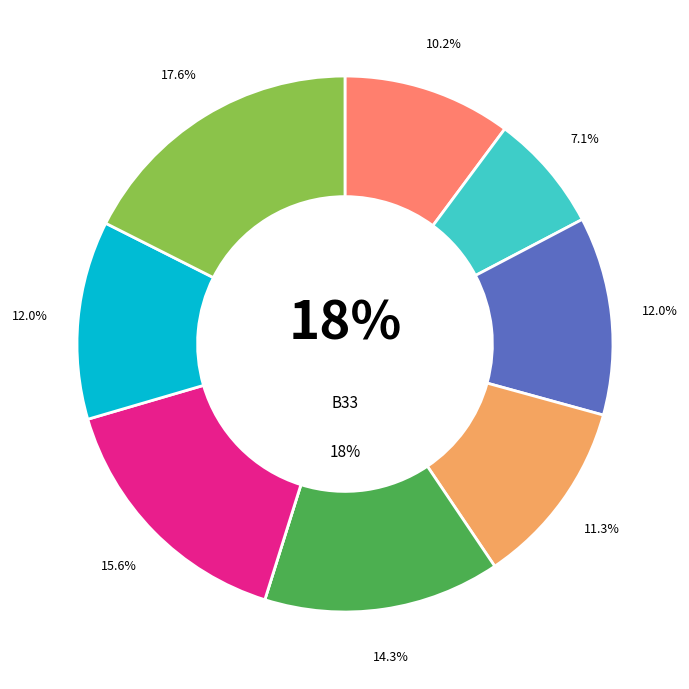

What is the smallest slice in the pie chart?

B51